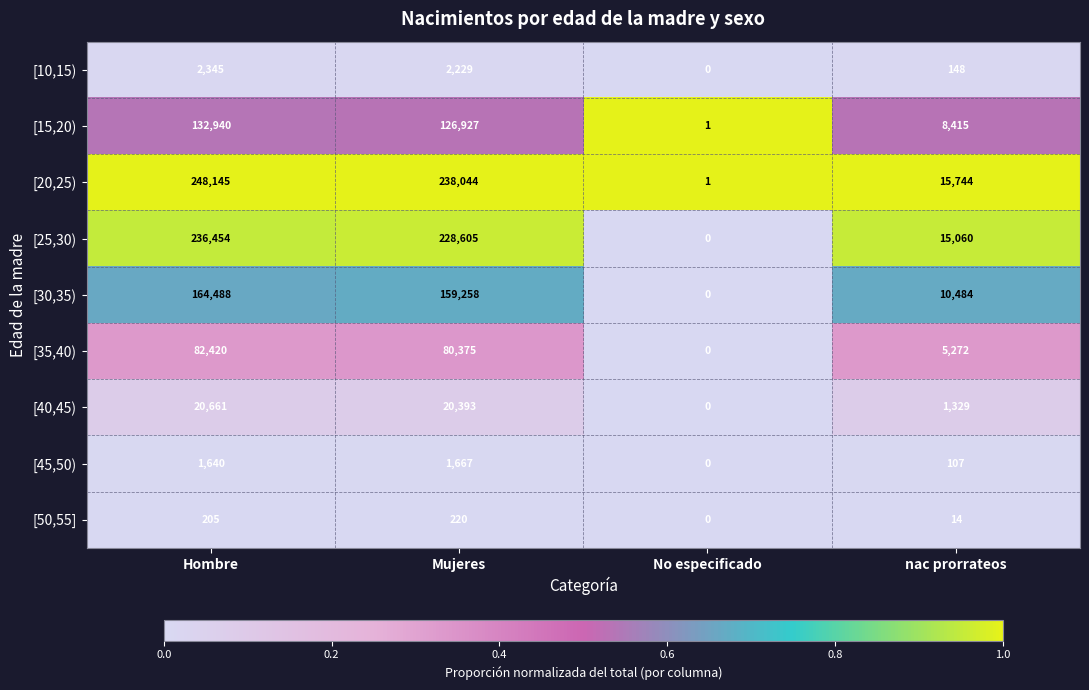

How many categories are shown in the chart?

4